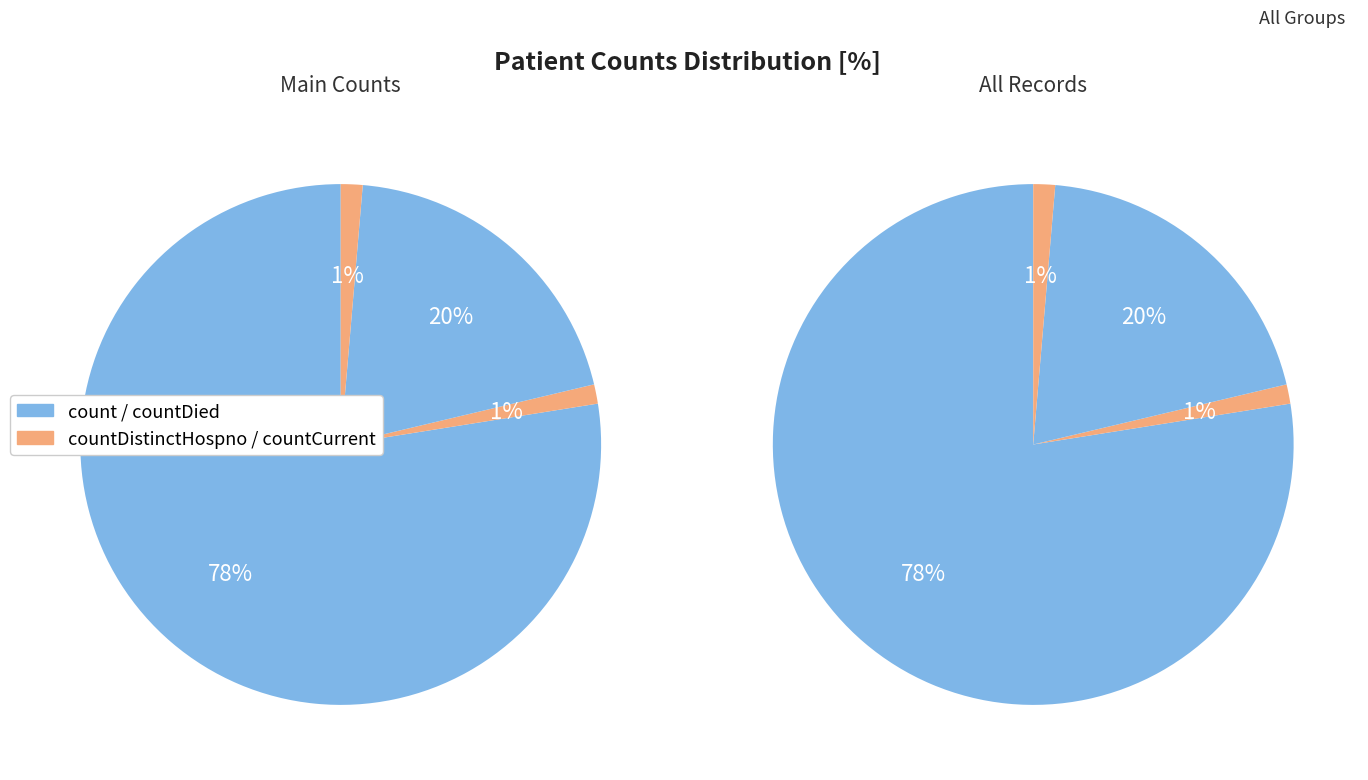

Does count account for over 50% of the chart?

Yes